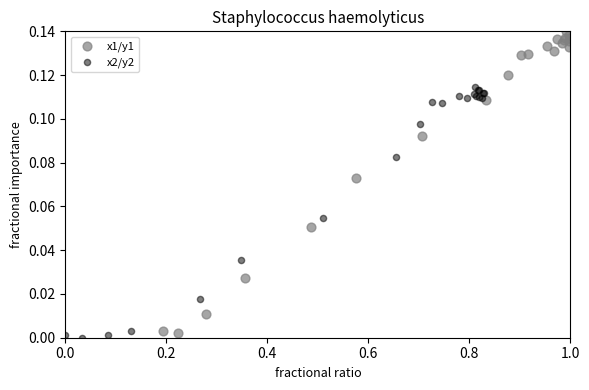

Which series contains the highest Y value?

x1/y1